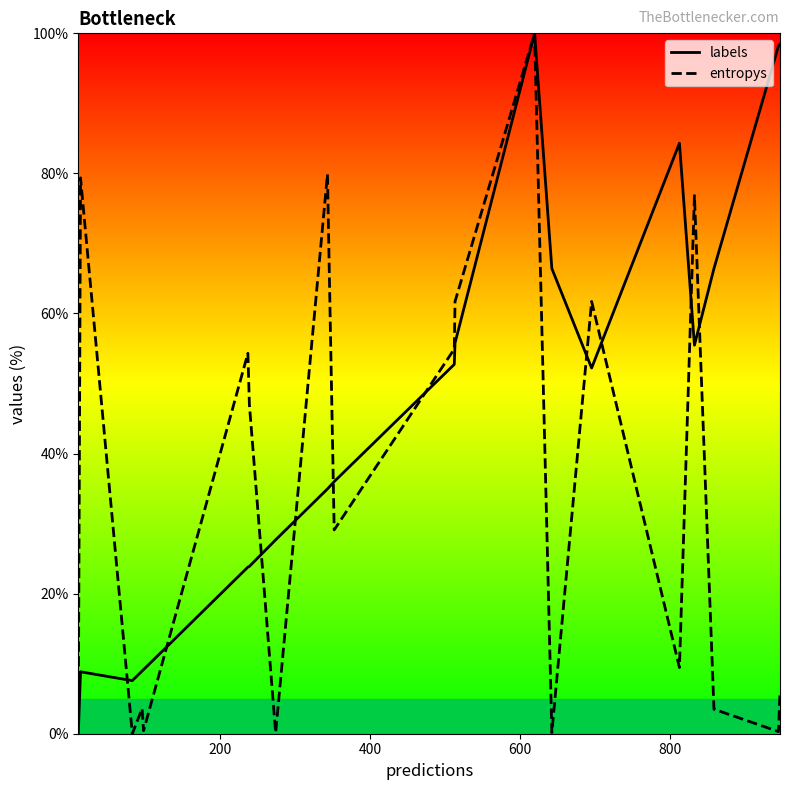

Rank the series by their average value, from highest to lowest.

labels, entropys